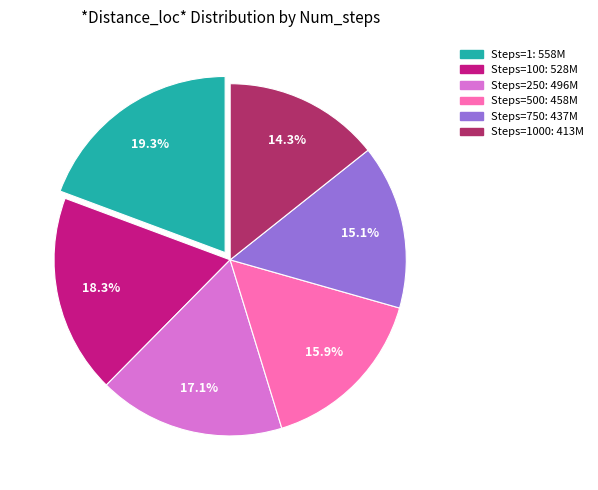

How many slices are in this pie chart?

6